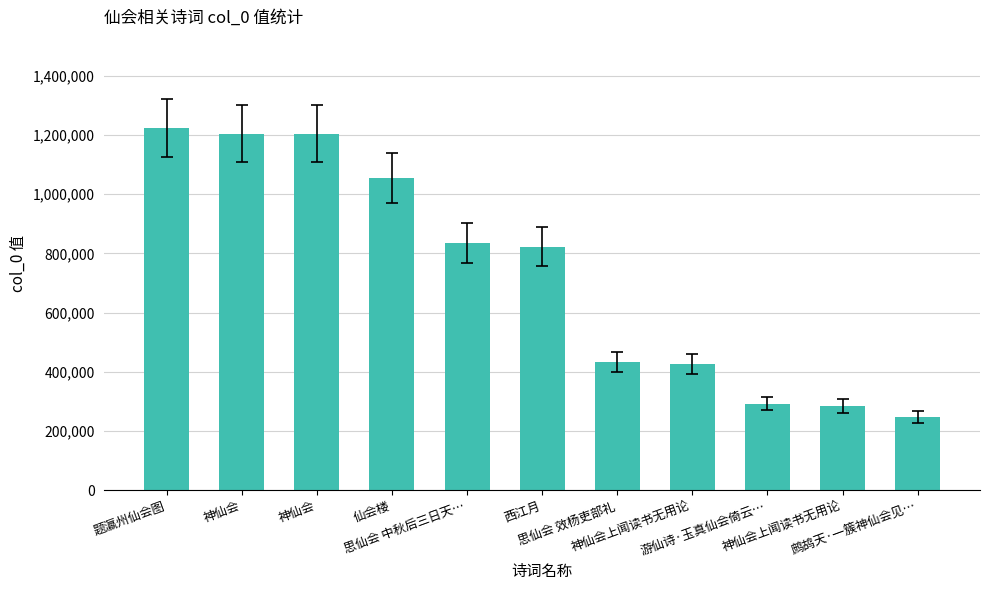

The chart shows a value of 244459 at 神仙会上闻读书无用论. True or false?

False